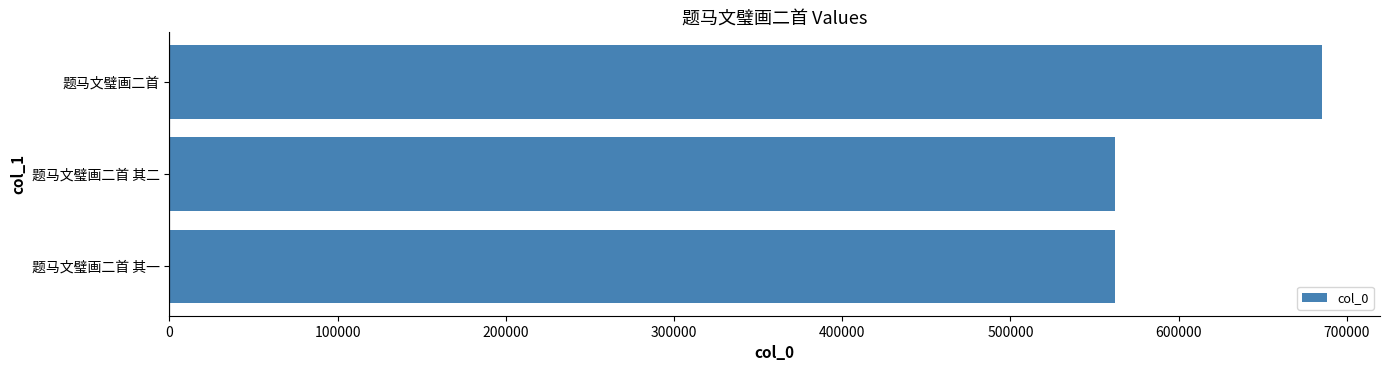

Which category has the highest value across all series?

题马文璧画二首